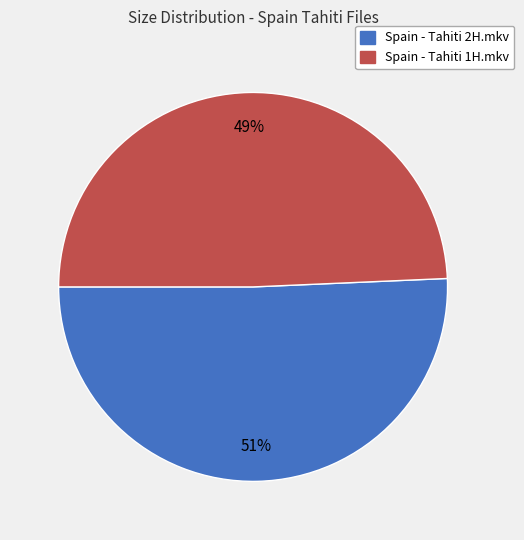

How many segments does this pie chart have?

2